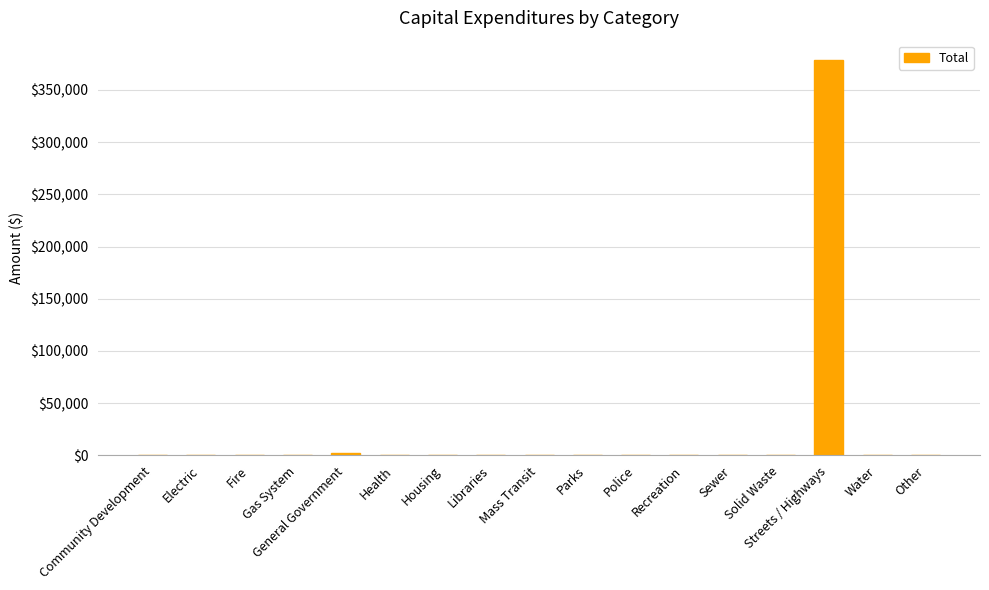

What is the maximum value shown in the chart?

378270